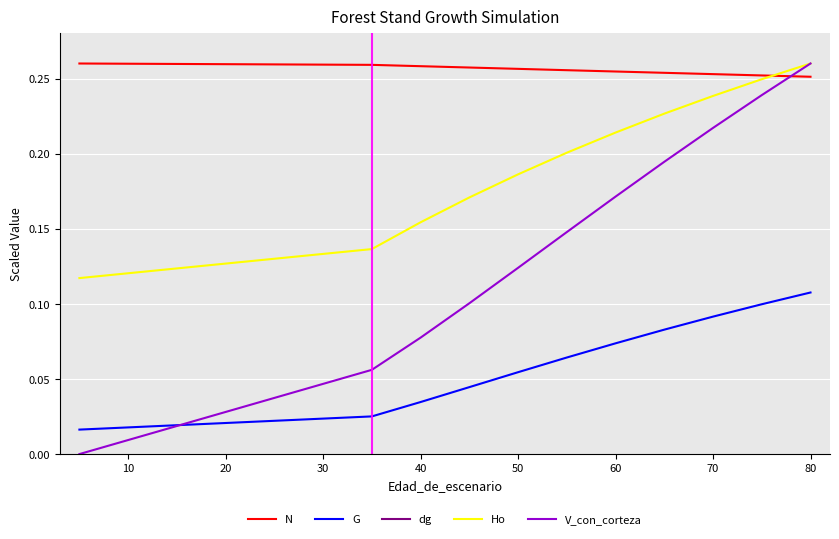

Which series ends up on top after the final intersection of Ho and N?

Ho